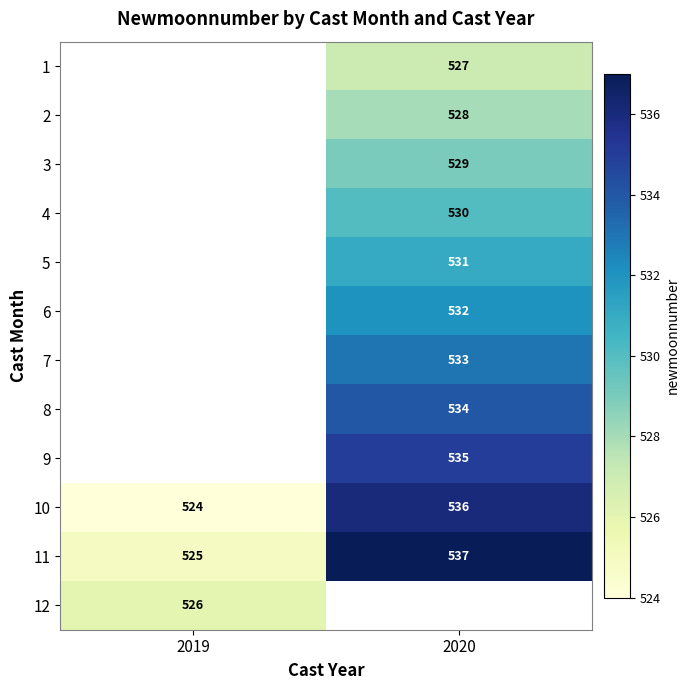

True or false: 11 has a value of 537 at 2020.

True